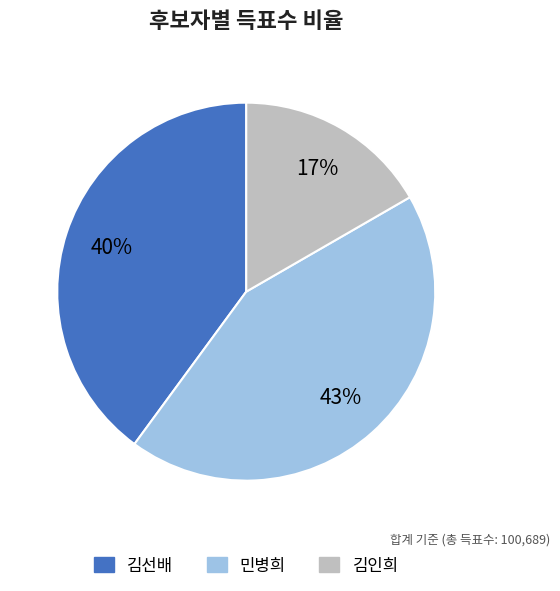

Is it true that 민병희 is 43% of the pie?

True